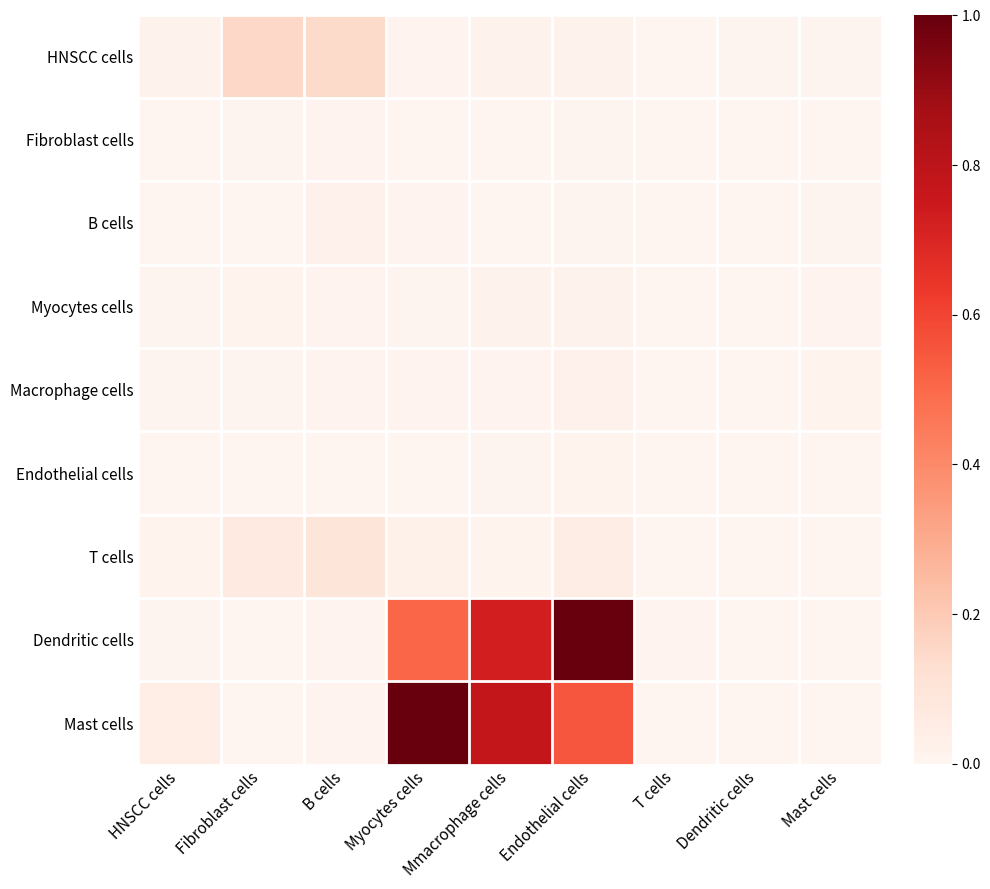

What is the spread (max minus min) of values at Endothelial cells?

1.0